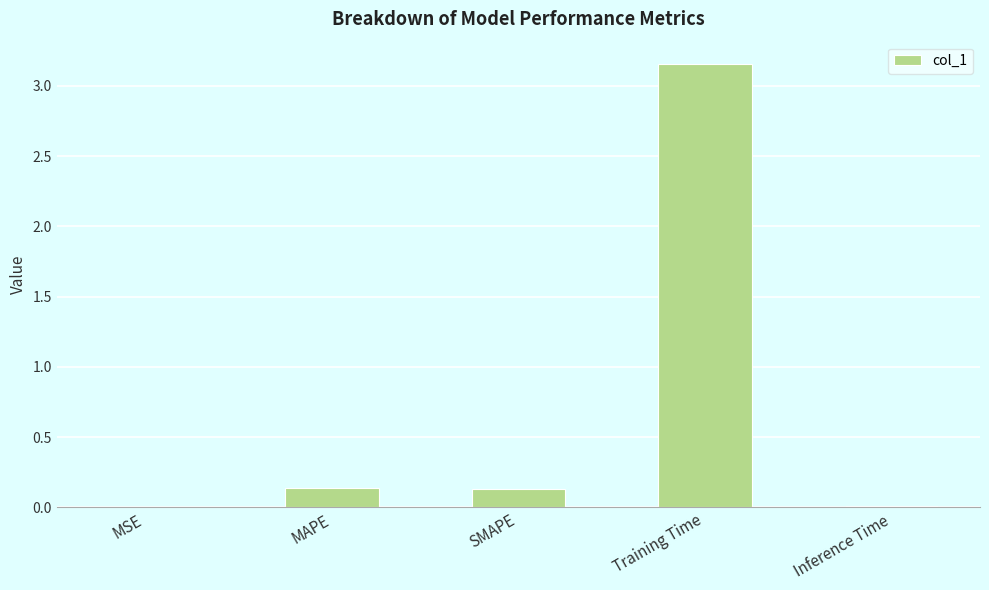

True or false: the data shows 0.1 at SMAPE.

True